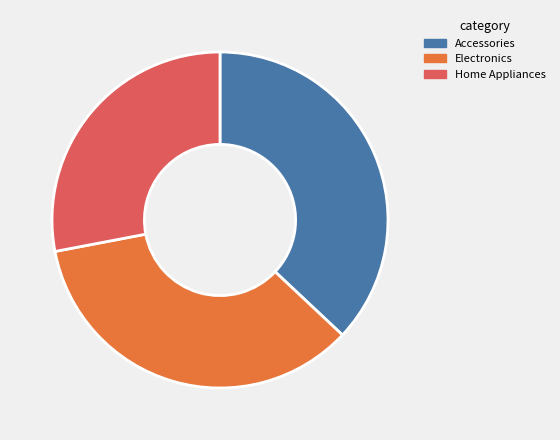

Which category has the smallest portion of the pie?

Home Appliances